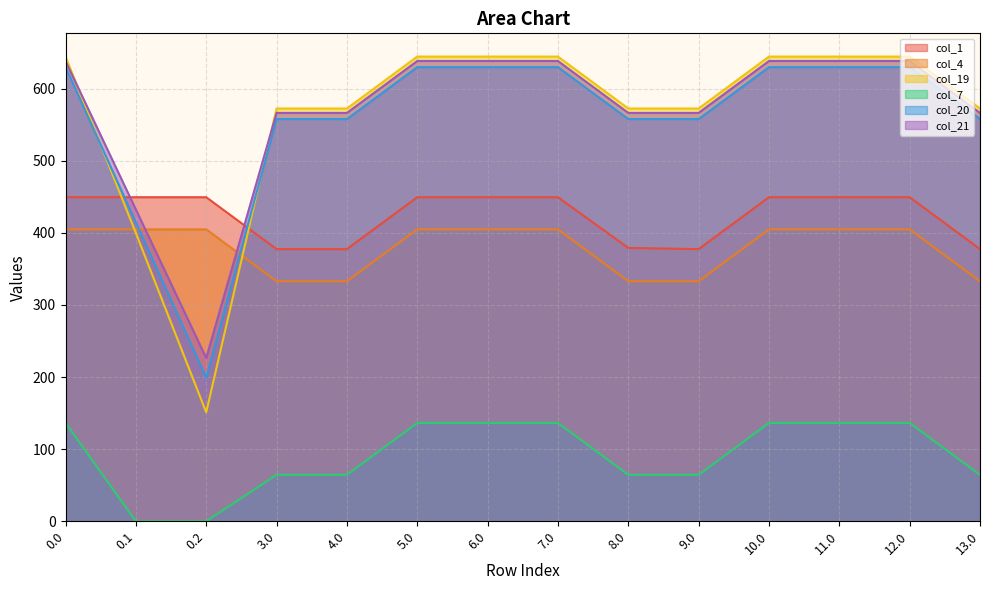

What is the difference between the maximum and second lowest values in the col_1 series?

72.0